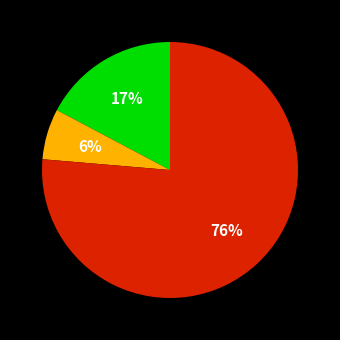

Does any single category account for the majority?

Yes